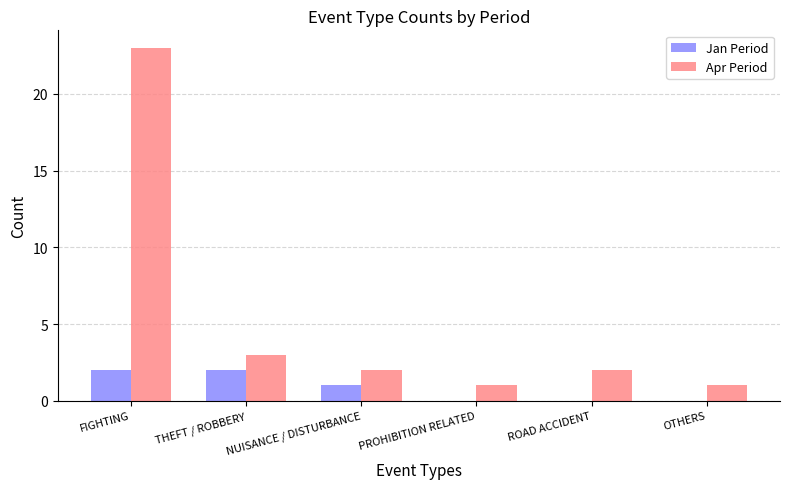

What is the sum of all Jan Period values?

5